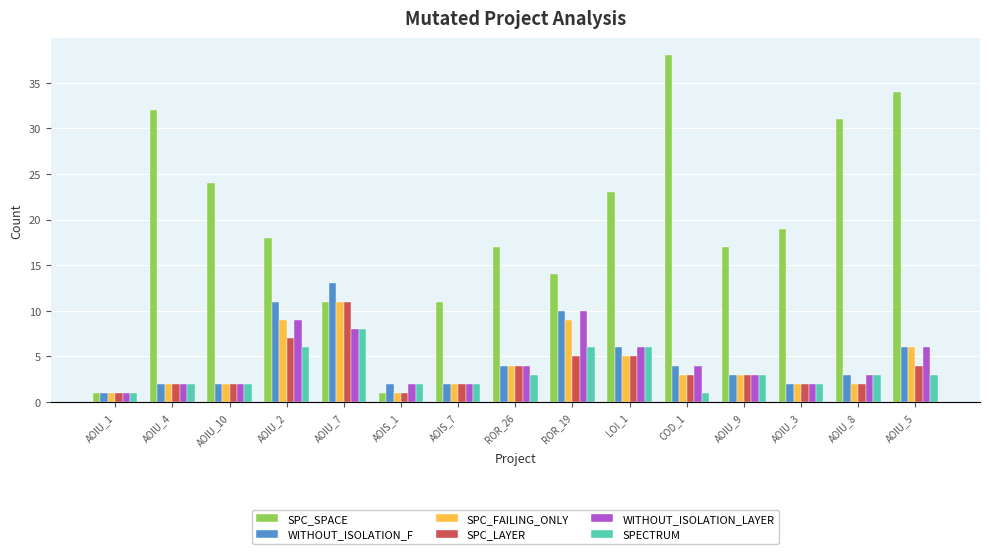

What is the sum of the SPECTRUM values at ROR_19 and AOIU_3?

8